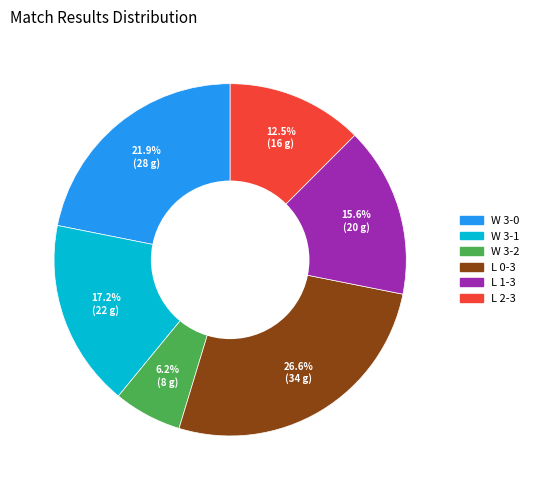

To the nearest percent, what portion does L 1-3 represent?

16%